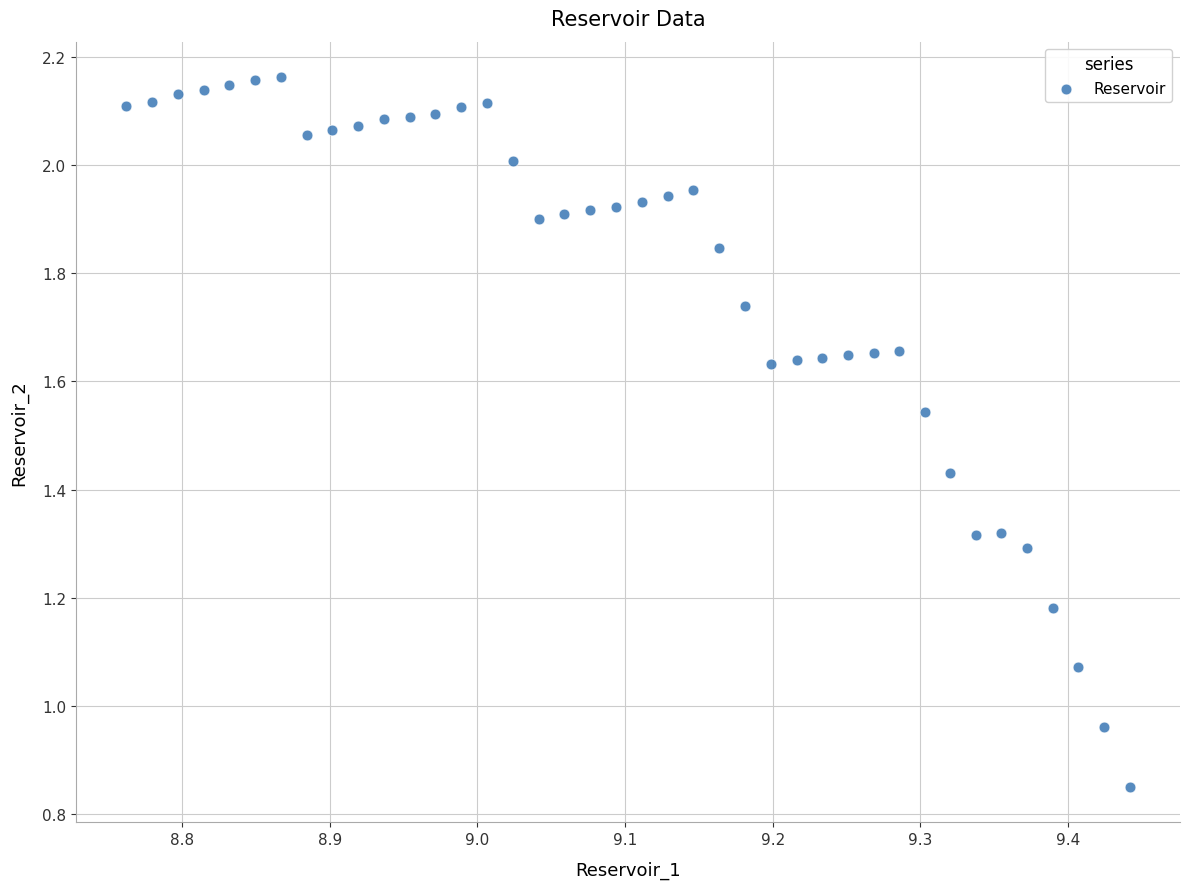

What is the range of X values (max minus min)?

0.7